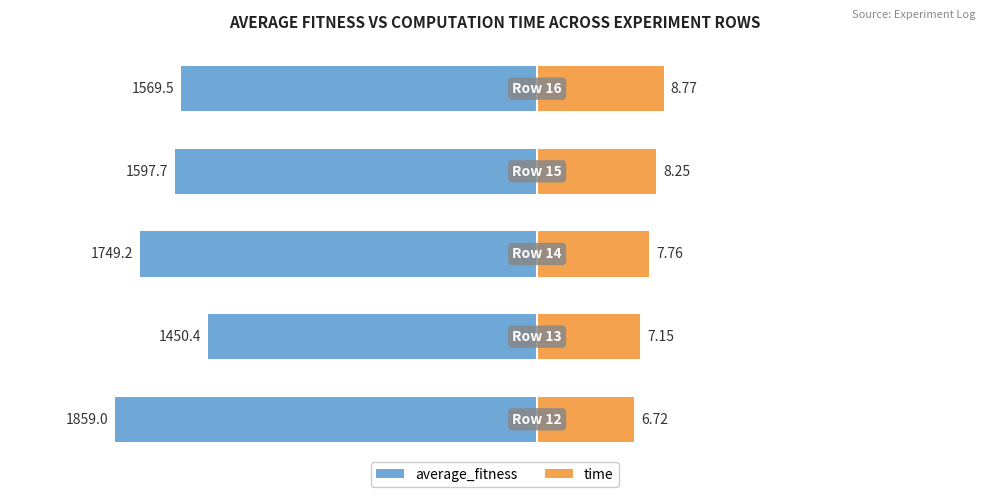

What is the value of the average_fitness bar at the 4th from the left?

-1597.7